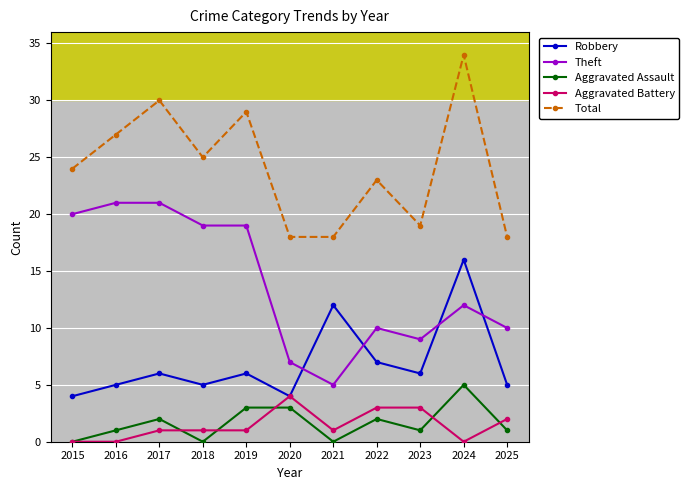

Is it true that Theft equals 19 at 2018?

True